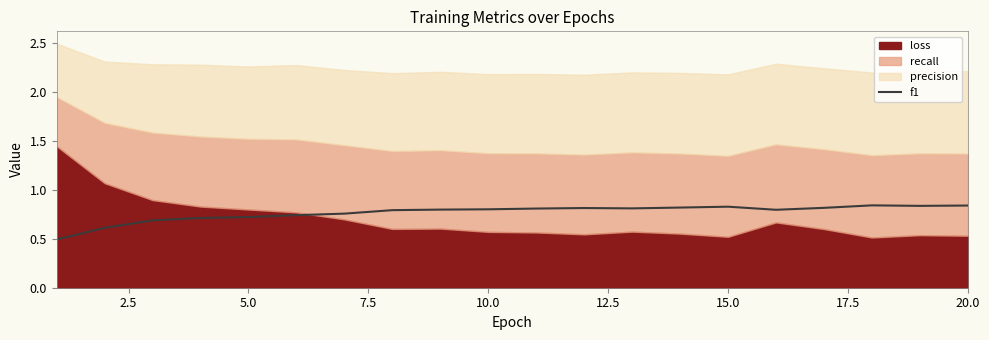

How many values are between 0 and 1?

20